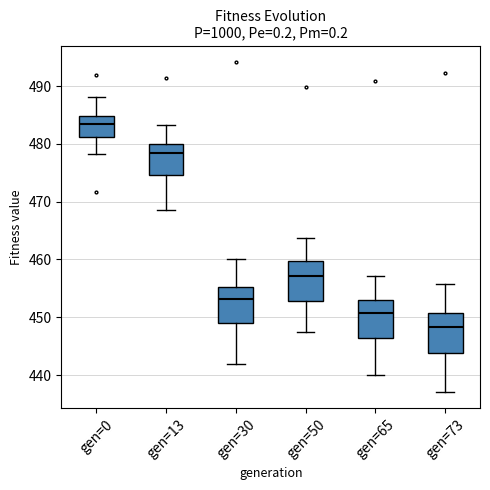

Which box has the lowest median line?

gen=73